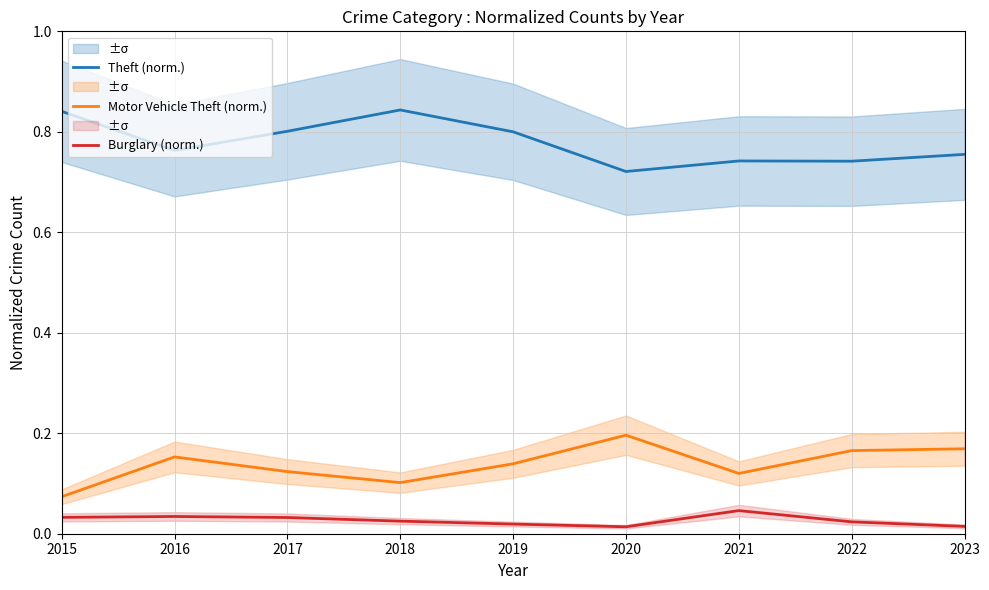

Reading left to right, transcribe all the data shown in this chart.

Theft (norm.): 2015=0.8	2016=0.8	2017=0.8	2018=0.8	2019=0.8	2020=0.7	2021=0.7	2022=0.7	2023=0.8
Motor Vehicle Theft (norm.): 2015=0.1	2016=0.2	2017=0.1	2018=0.1	2019=0.1	2020=0.2	2021=0.1	2022=0.2	2023=0.2
Burglary (norm.): 2015=0.0	2016=0.0	2017=0.0	2018=0.0	2019=0.0	2020=0.0	2021=0.0	2022=0.0	2023=0.0